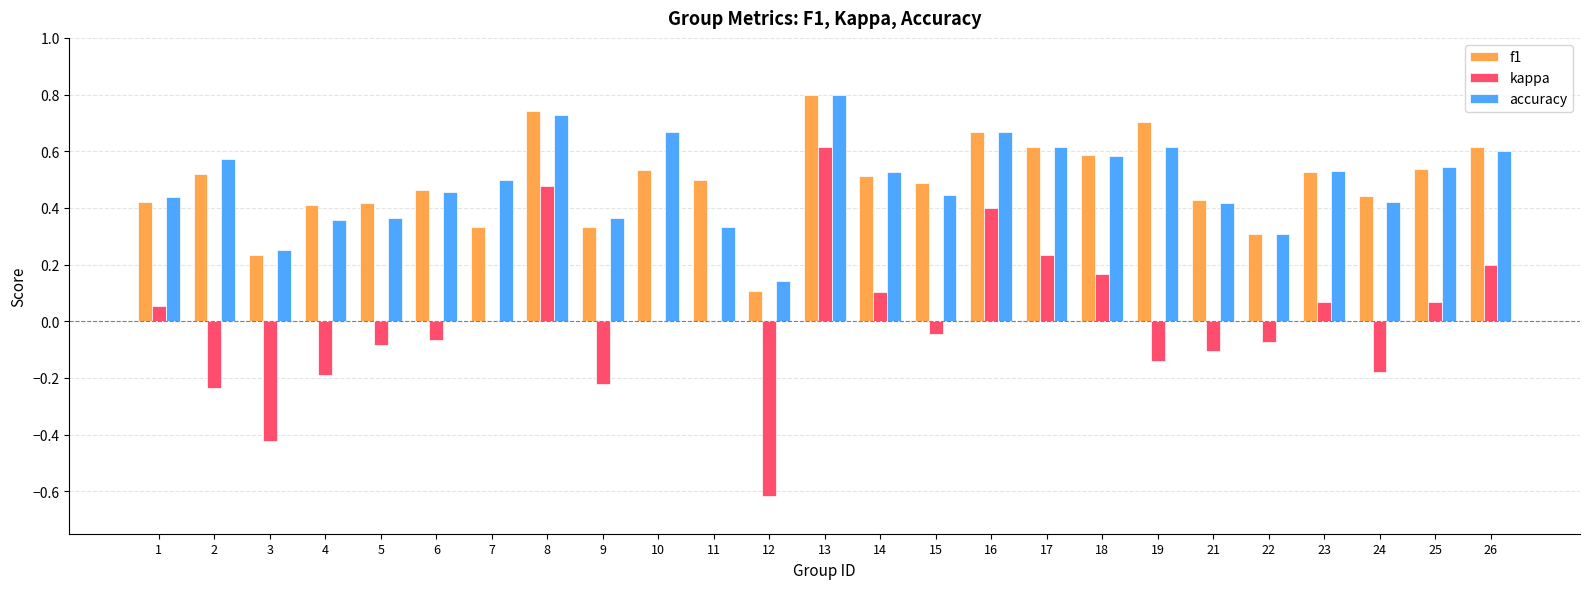

What is the sum of all accuracy values?

12.2